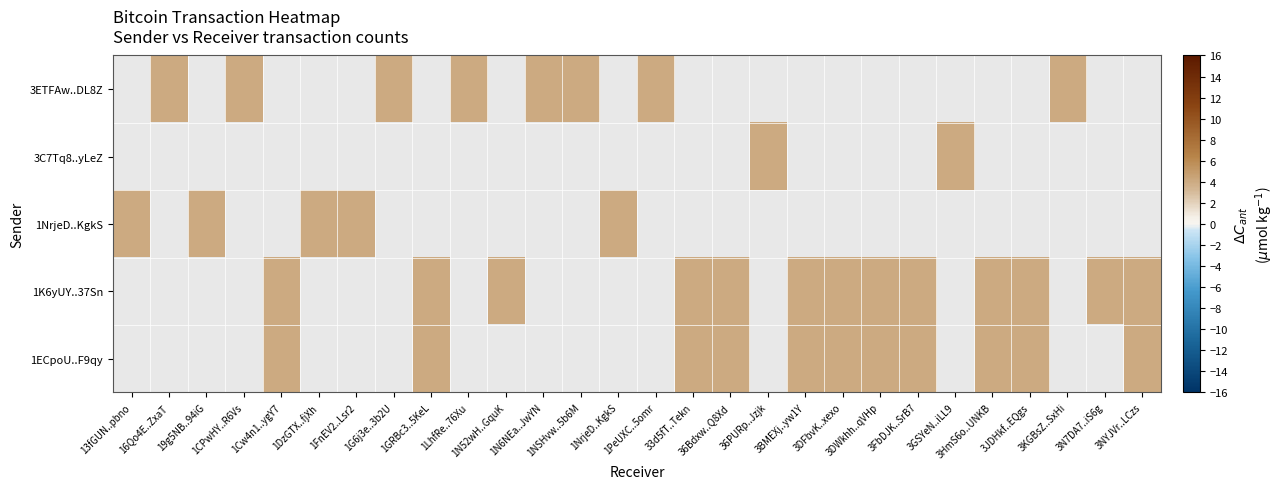

True or false: row_4 has a value of 6.0 at 3BMEXj..yw1Y.

False